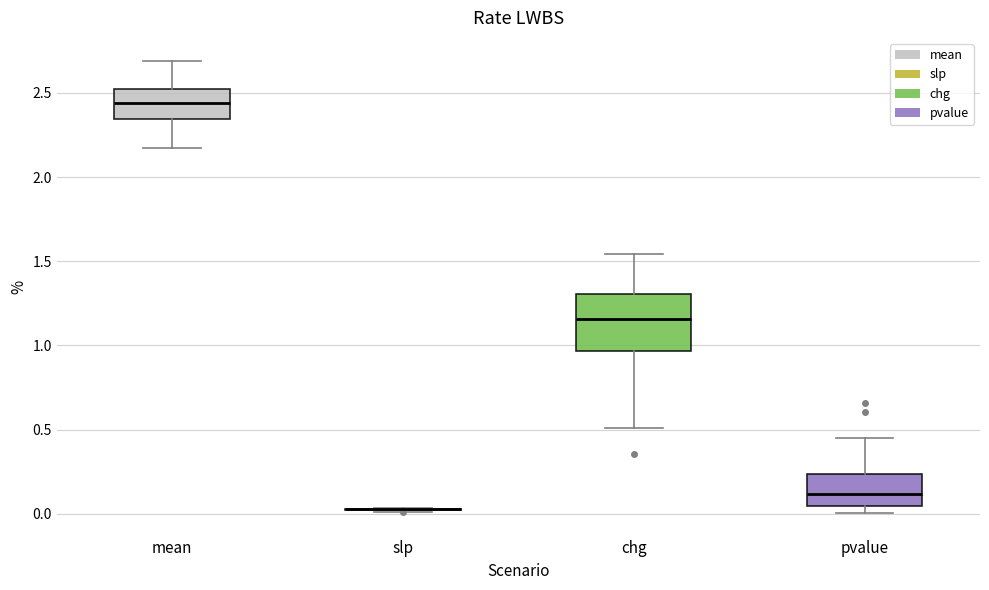

Where is the upper edge of the box for chg on the y-axis? The values are not printed on the chart, so give them approximately, as read against the axis.

1.30